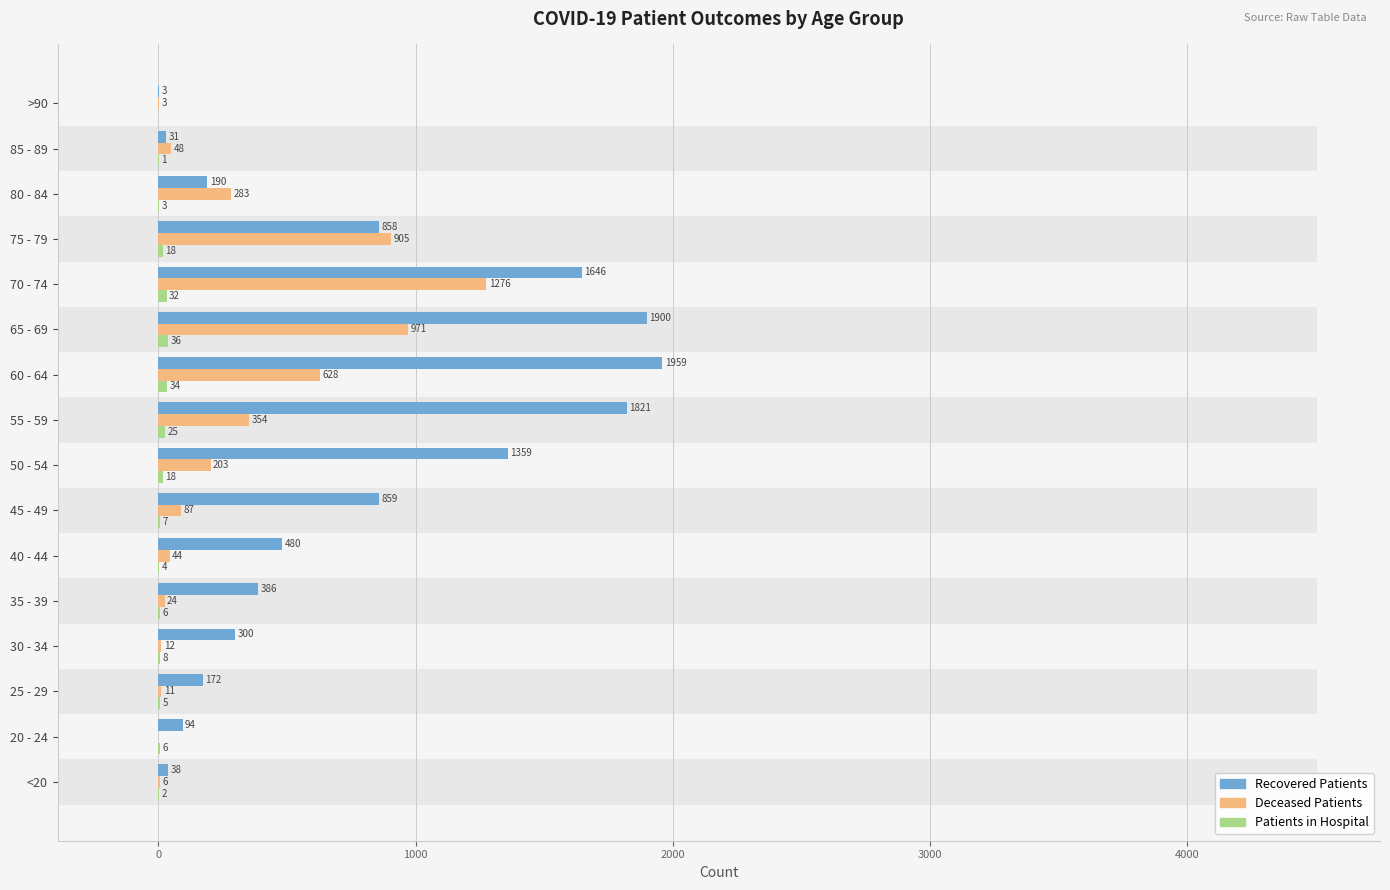

What are all the series names shown in the legend?

recovered_patients, deceased_patients, patients_in_hospital